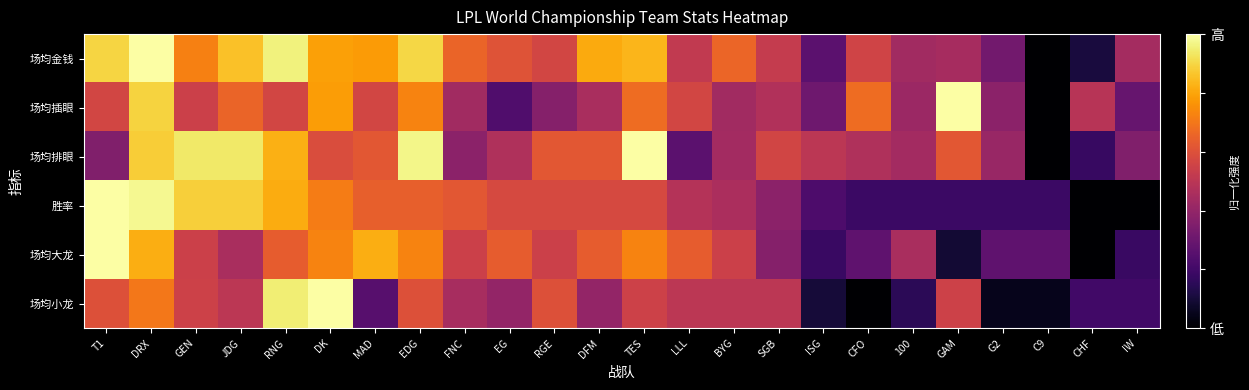

Reading right to left, extract all data points from this chart.

场均金钱: IW=0.4	CHF=0.1	C9=0.0	G2=0.3	GAM=0.4	100=0.4	CFO=0.6	ISG=0.3	SGB=0.5	BYG=0.7	LLL=0.5	TES=0.8	DFM=0.8	RGE=0.6	EG=0.6	FNC=0.7	EDG=0.9	MAD=0.8	DK=0.8	RNG=1.0	JDG=0.9	GEN=0.7	DRX=1.0	T1=0.9
场均插眼: IW=0.3	CHF=0.5	C9=0.0	G2=0.4	GAM=1.0	100=0.4	CFO=0.7	ISG=0.3	SGB=0.5	BYG=0.4	LLL=0.6	TES=0.7	DFM=0.5	RGE=0.4	EG=0.2	FNC=0.4	EDG=0.7	MAD=0.6	DK=0.8	RNG=0.6	JDG=0.7	GEN=0.5	DRX=0.9	T1=0.6
场均排眼: IW=0.4	CHF=0.2	C9=0.0	G2=0.4	GAM=0.6	100=0.4	CFO=0.5	ISG=0.5	SGB=0.6	BYG=0.4	LLL=0.3	TES=1.0	DFM=0.6	RGE=0.6	EG=0.5	FNC=0.4	EDG=1.0	MAD=0.6	DK=0.6	RNG=0.8	JDG=0.9	GEN=0.9	DRX=0.9	T1=0.4
胜率: IW=0.0	CHF=0.0	C9=0.2	G2=0.2	GAM=0.2	100=0.2	CFO=0.2	ISG=0.2	SGB=0.4	BYG=0.5	LLL=0.5	TES=0.6	DFM=0.6	RGE=0.6	EG=0.6	FNC=0.6	EDG=0.6	MAD=0.6	DK=0.7	RNG=0.8	JDG=0.9	GEN=0.9	DRX=1.0	T1=1.0
场均大龙: IW=0.2	CHF=0.0	C9=0.3	G2=0.3	GAM=0.1	100=0.5	CFO=0.3	ISG=0.2	SGB=0.4	BYG=0.5	LLL=0.6	TES=0.7	DFM=0.6	RGE=0.5	EG=0.6	FNC=0.5	EDG=0.7	MAD=0.8	DK=0.7	RNG=0.6	JDG=0.5	GEN=0.5	DRX=0.8	T1=1.0
场均小龙: IW=0.2	CHF=0.2	C9=0.1	G2=0.1	GAM=0.6	100=0.2	CFO=0.0	ISG=0.1	SGB=0.5	BYG=0.5	LLL=0.5	TES=0.6	DFM=0.4	RGE=0.6	EG=0.4	FNC=0.4	EDG=0.6	MAD=0.2	DK=1.0	RNG=0.9	JDG=0.5	GEN=0.6	DRX=0.7	T1=0.6